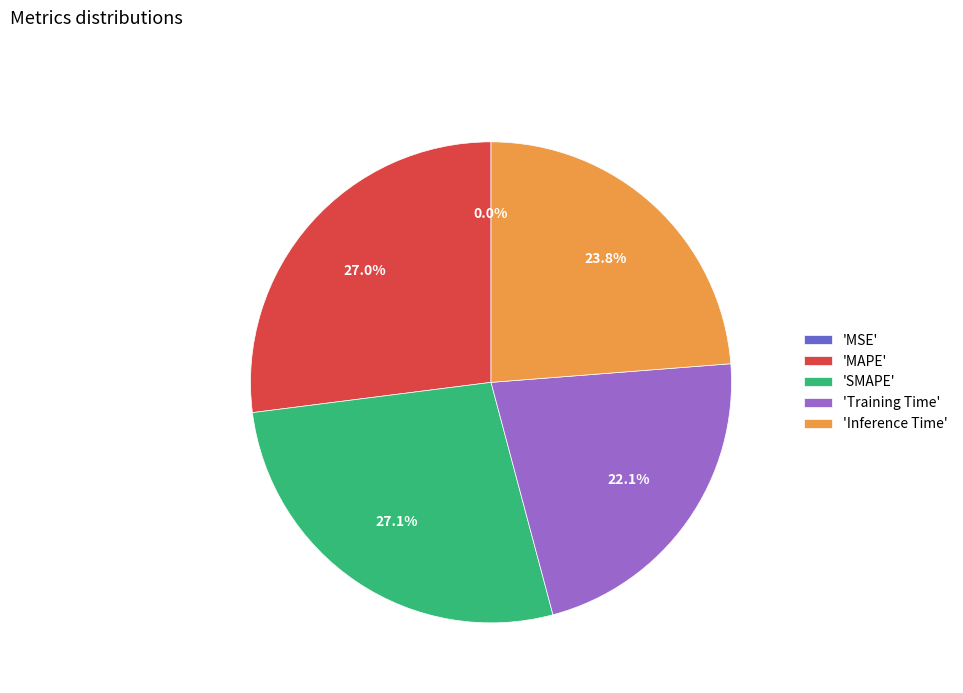

Between 'Inference Time' and 'SMAPE', which is larger?

'SMAPE'